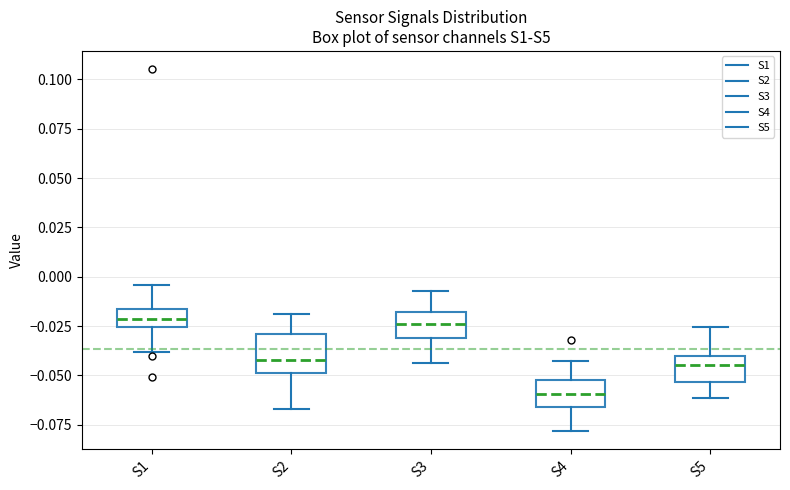

Which box's median line is the lowest?

S4